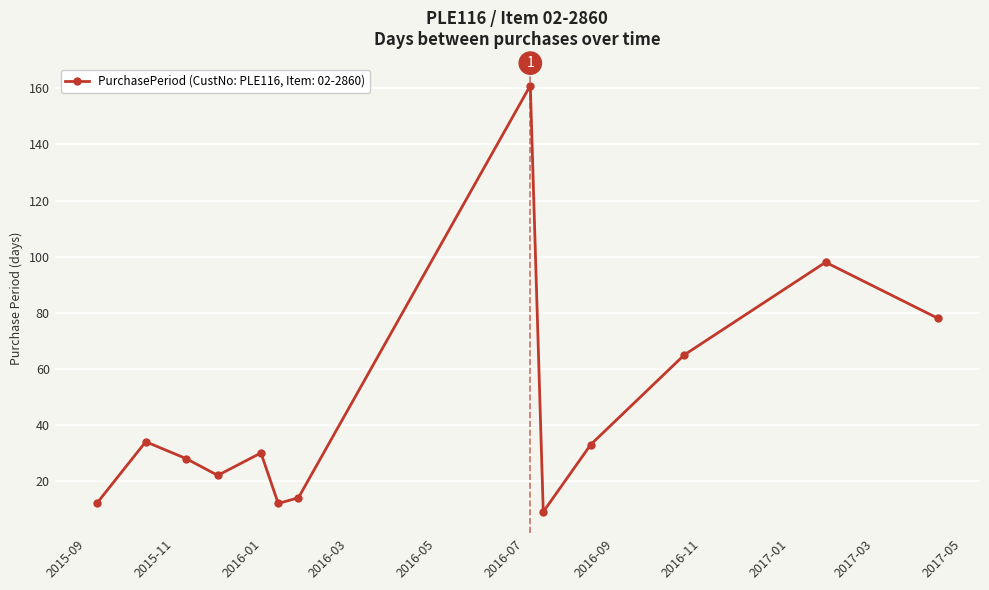

What is the minimum value shown in the chart?

9